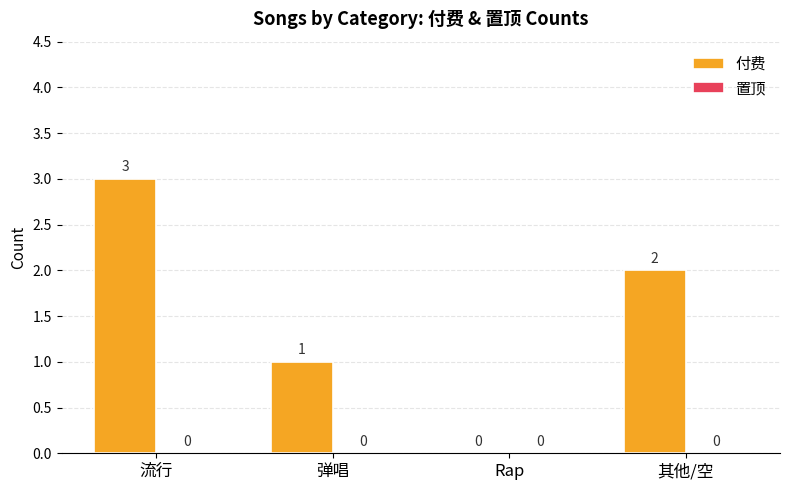

Read the value at 流行.

3